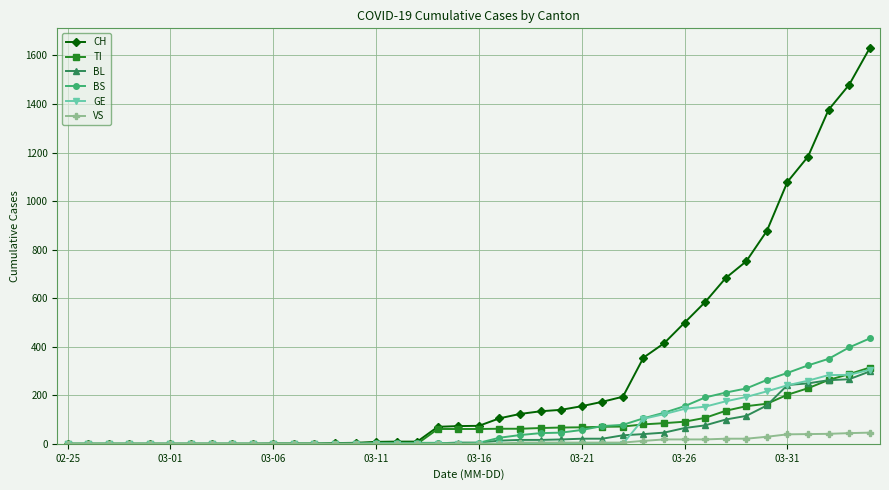

Which series has the largest range (max minus min)?

CH